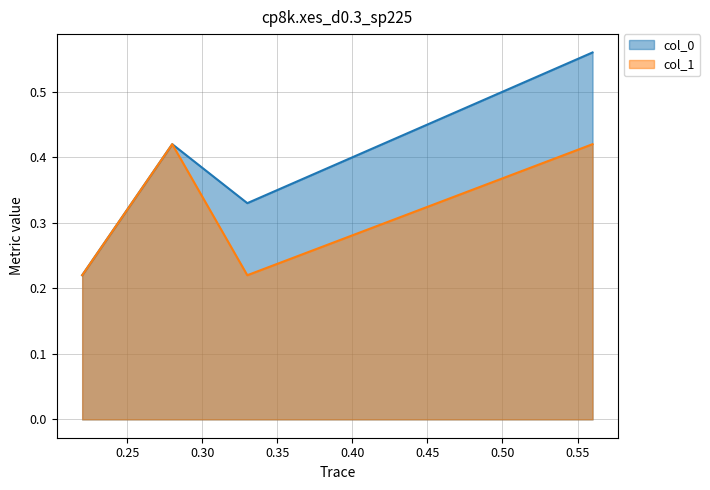

What is the difference between the col_1 values at 0.22 and 0.56?

0.2